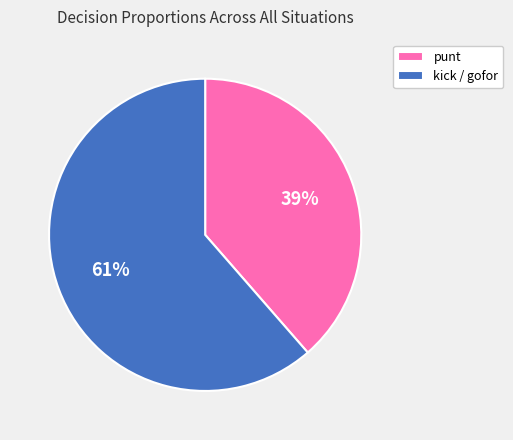

Is there any slice that represents more than half of the pie?

Yes